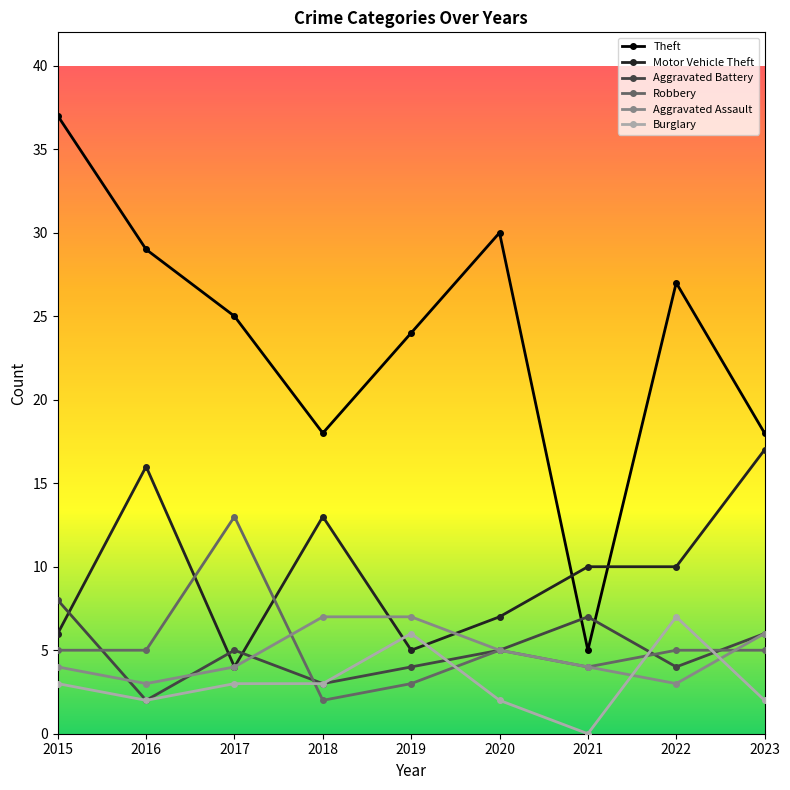

What is the total value across all series at 2022?

56